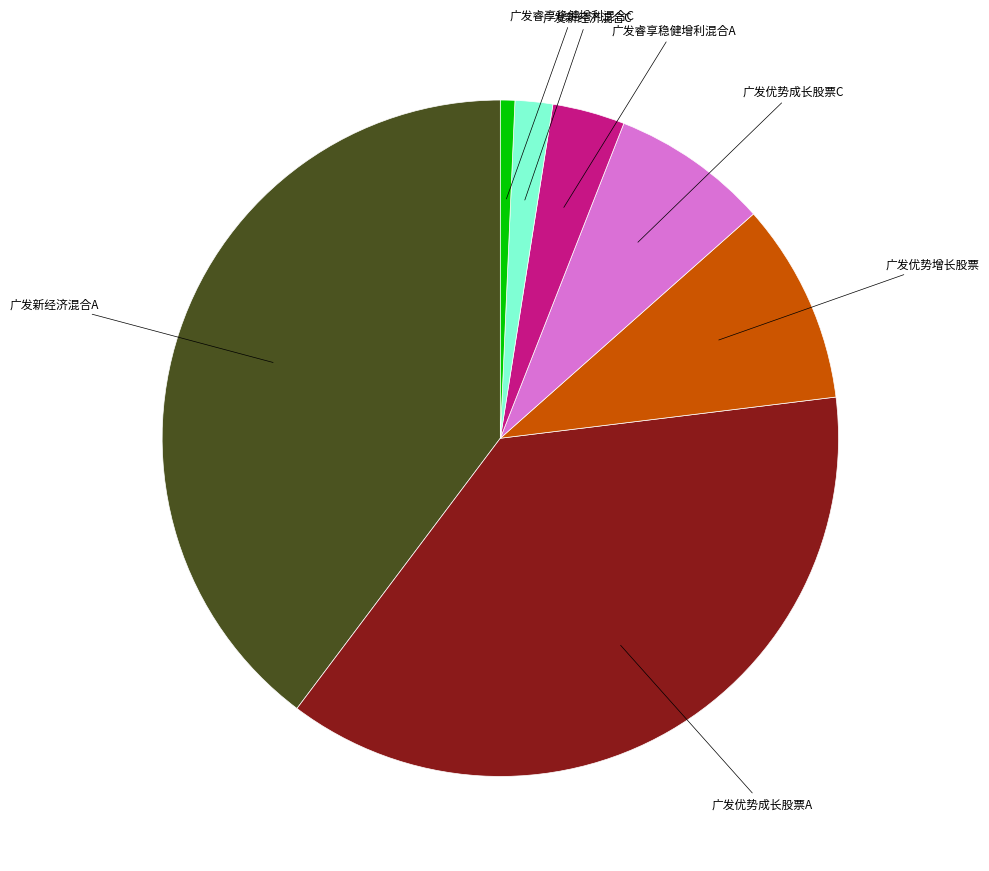

The 广发新经济混合C slice represents 2% of the pie. True or false?

True